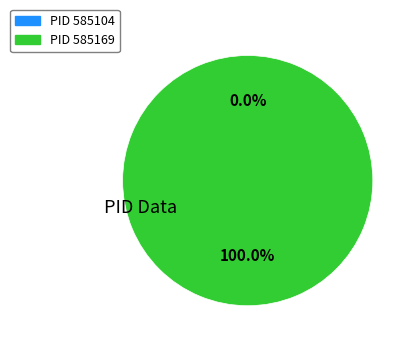

To the nearest percent, what portion does 585169 represent?

100%